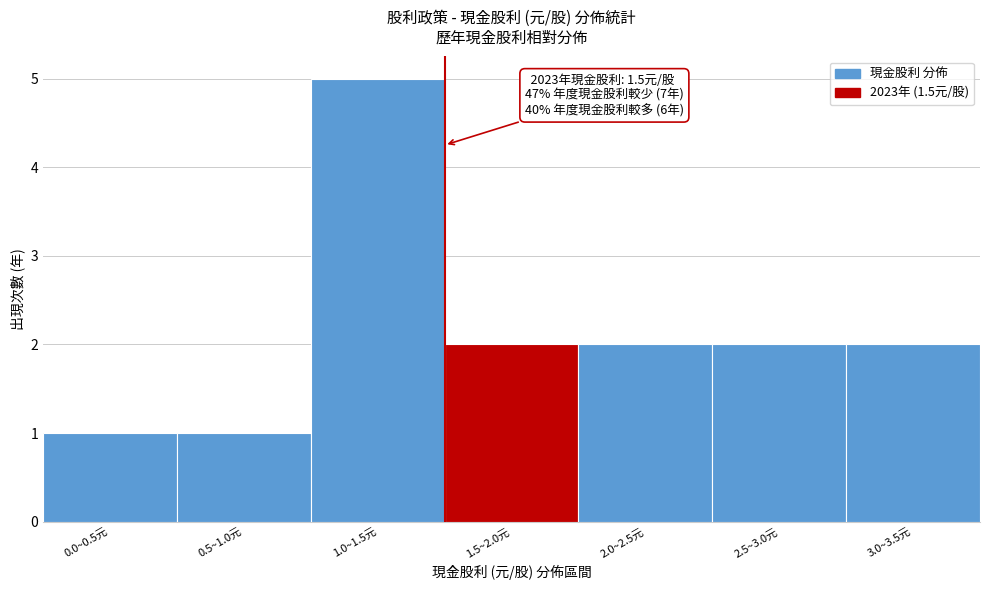

Reading left to right, transcribe all the data shown in this chart.

1	1	5	2	2	2	2